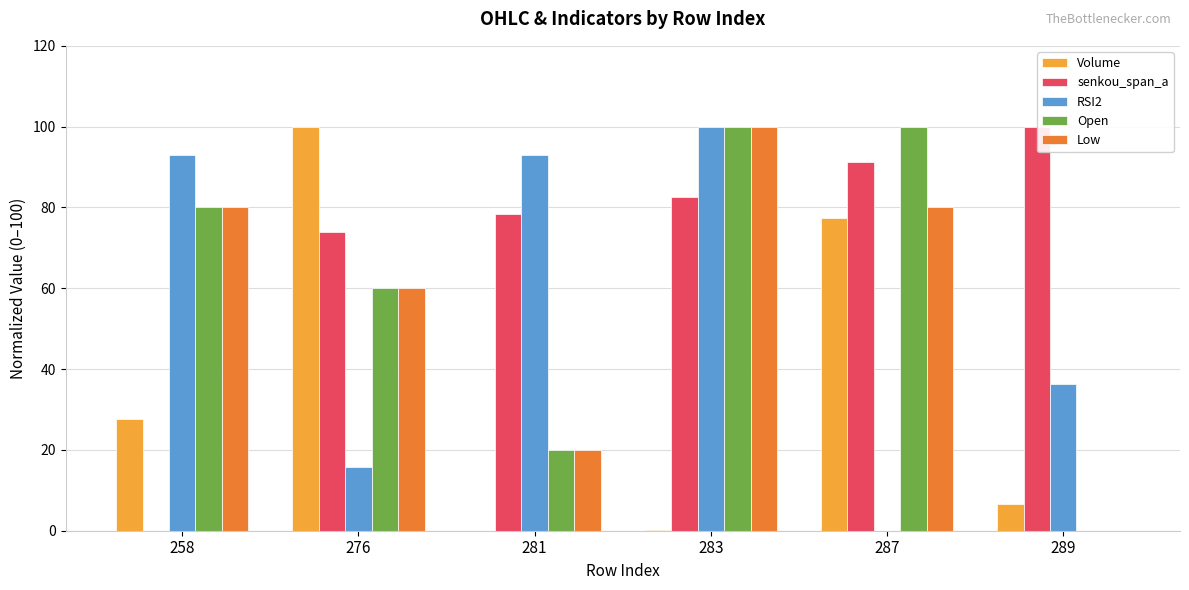

What is the sum of the Low values at 281 and 276?

80.0